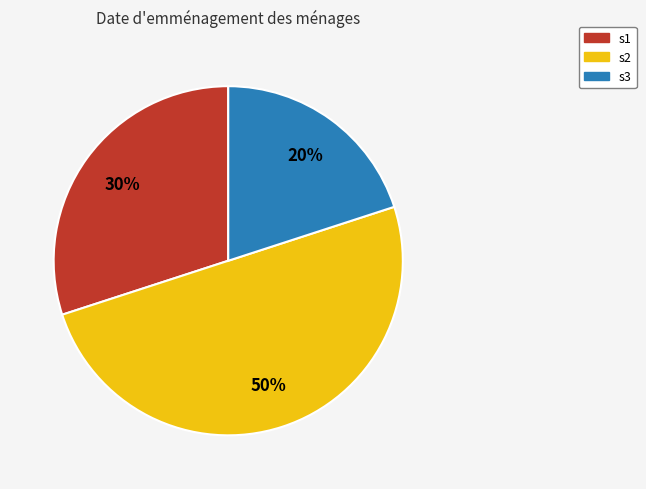

To the nearest percent, what portion does s2 represent?

50%